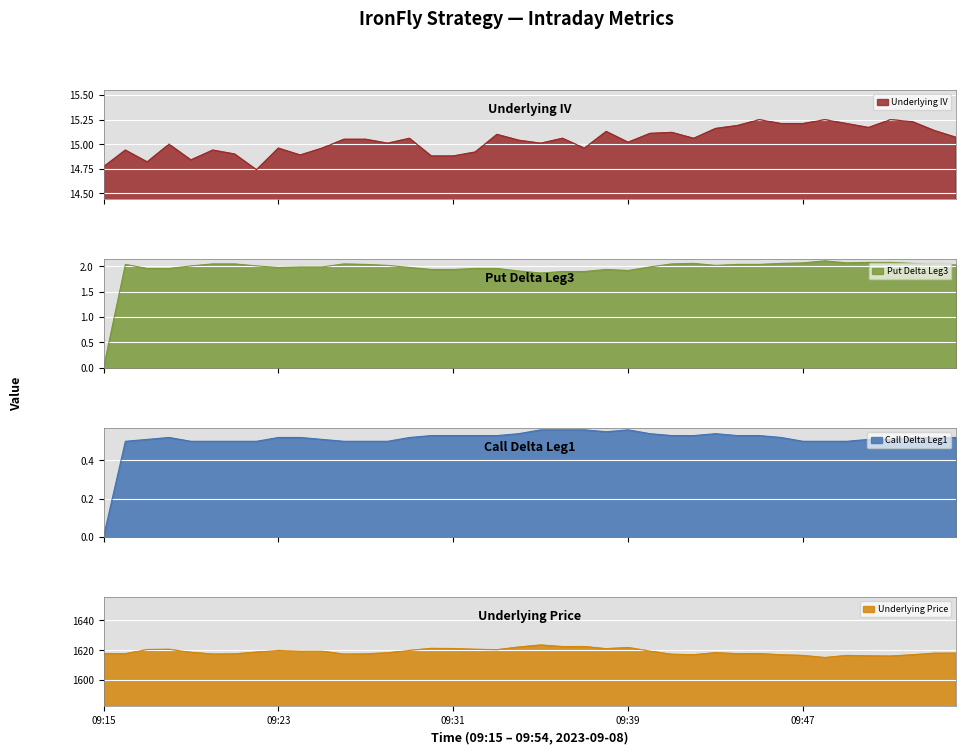

What is the sum of all Call Delta Leg1 values?

20.4